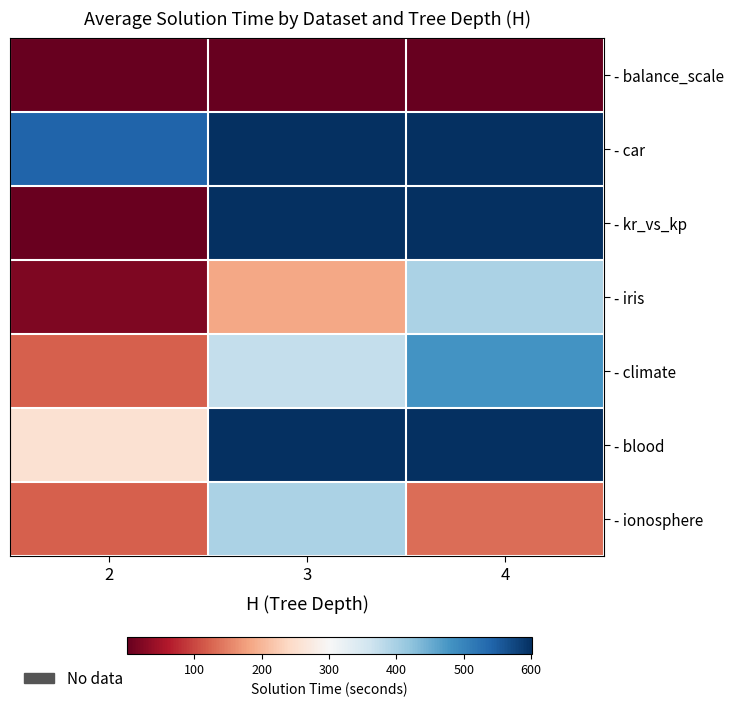

Count the number of categories in the chart.

3